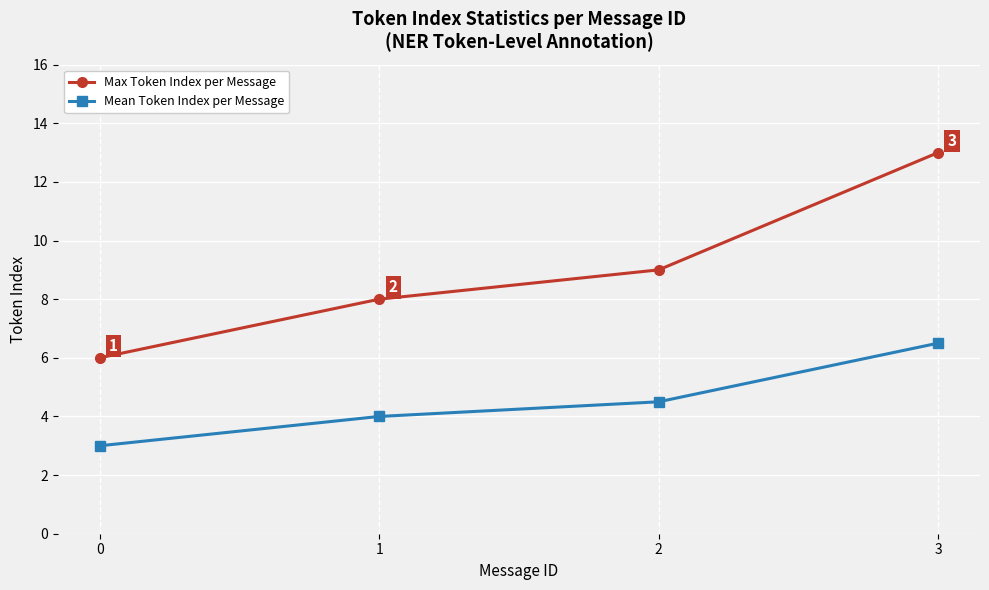

What is the average value of the Max Token Index per Message series?

9.0